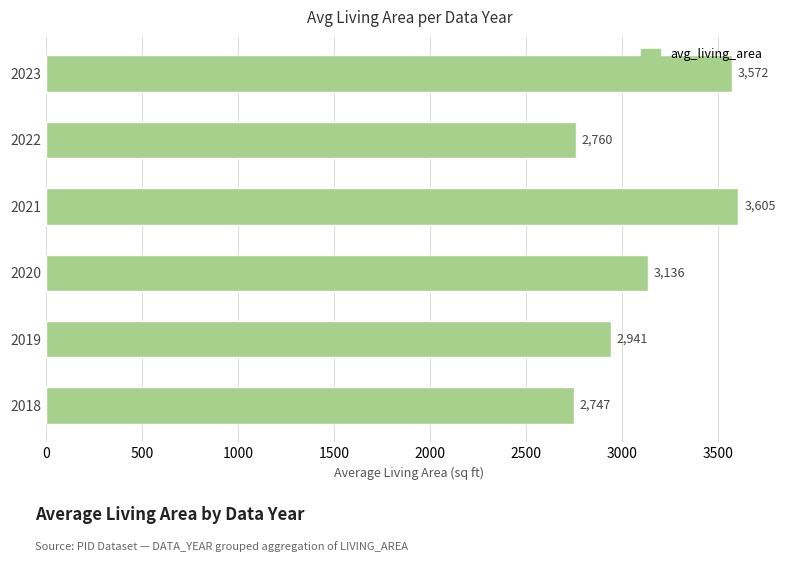

What is the difference between the second highest and minimum values?

825